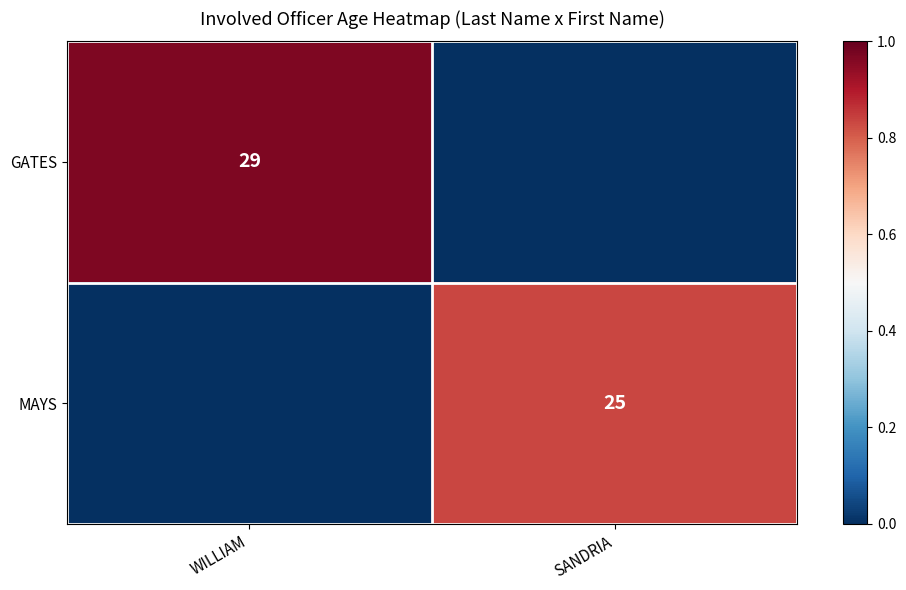

At how many categories does at least one series exceed 27?

1